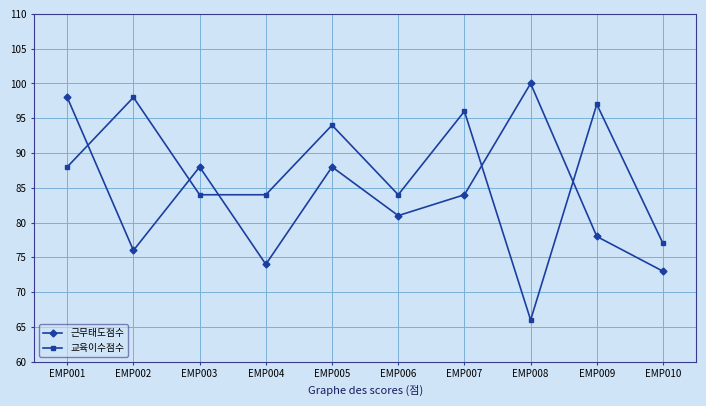

What are all the series names shown in the legend?

근무태도점수, 교육이수점수